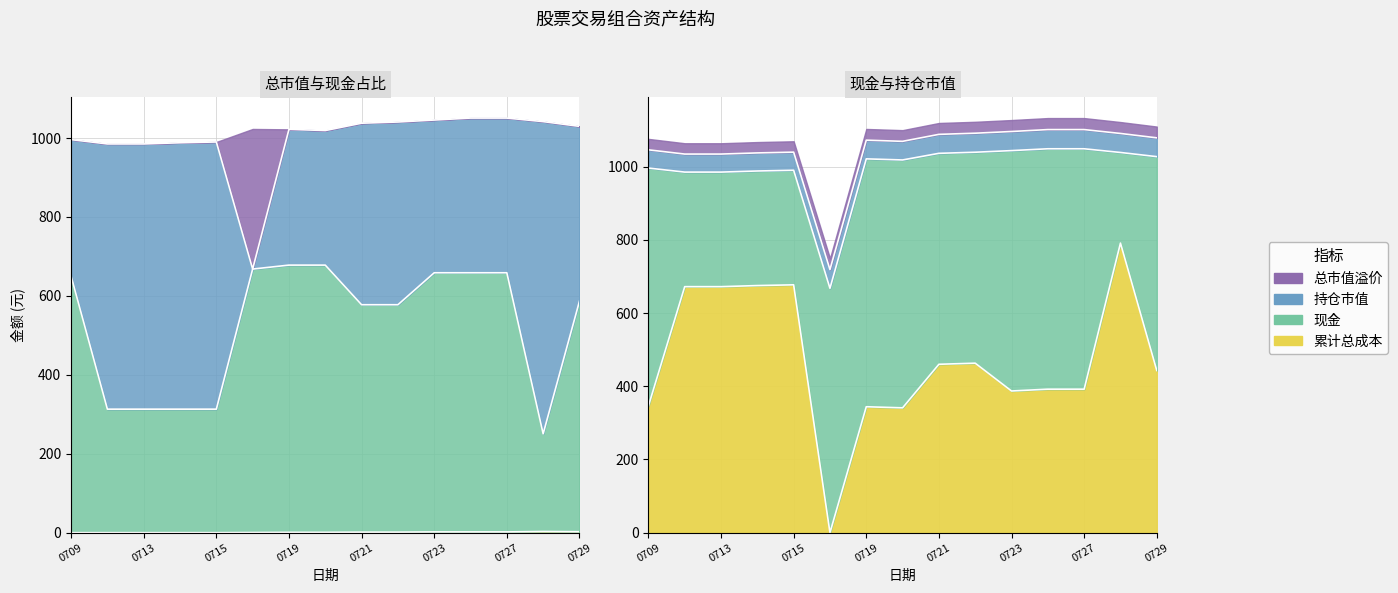

Between 20210720 and 20210712, which is larger?

20210720